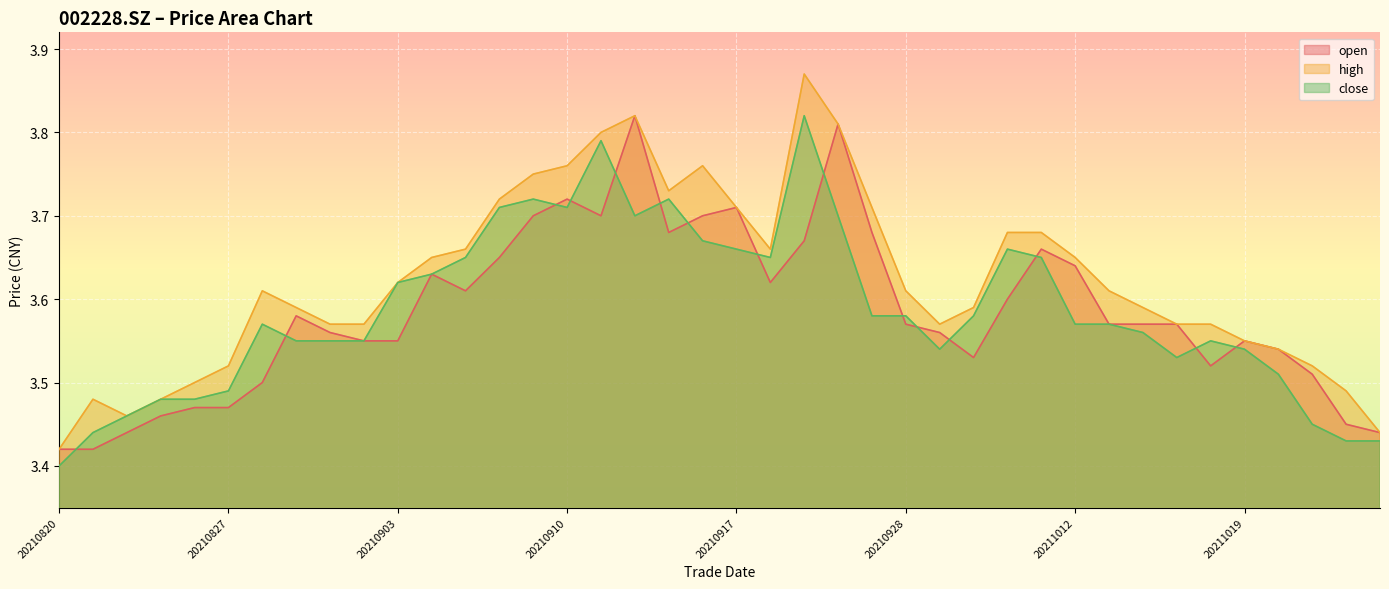

Is it true that high equals 3.8 at 20210916?

True